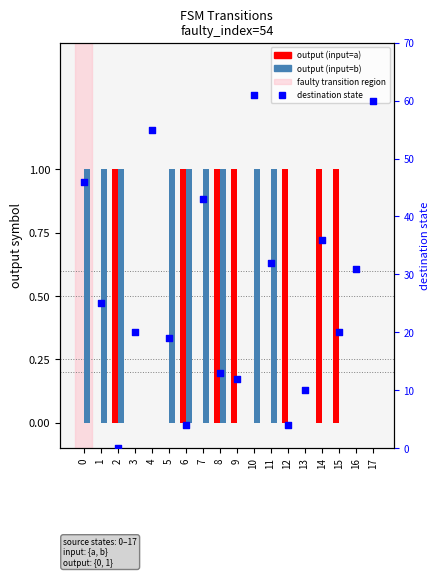

Which series contains the highest Y value?

destination state